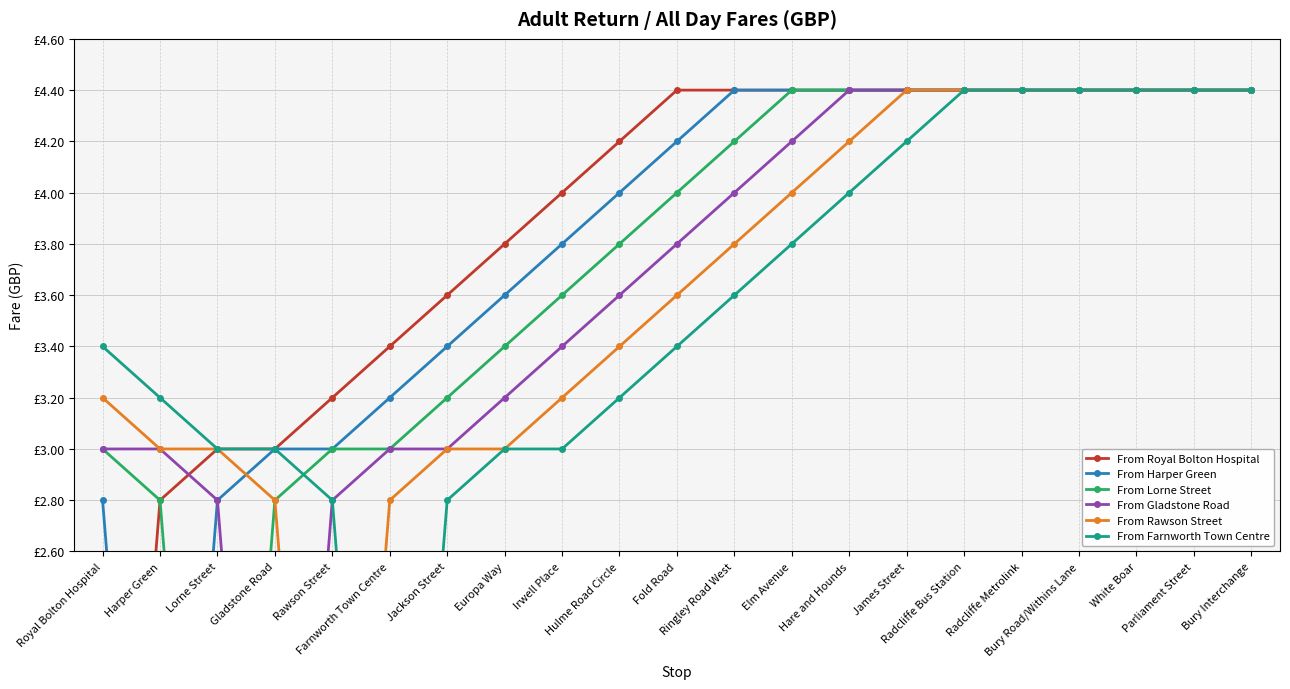

What position from the right is James Street?

7